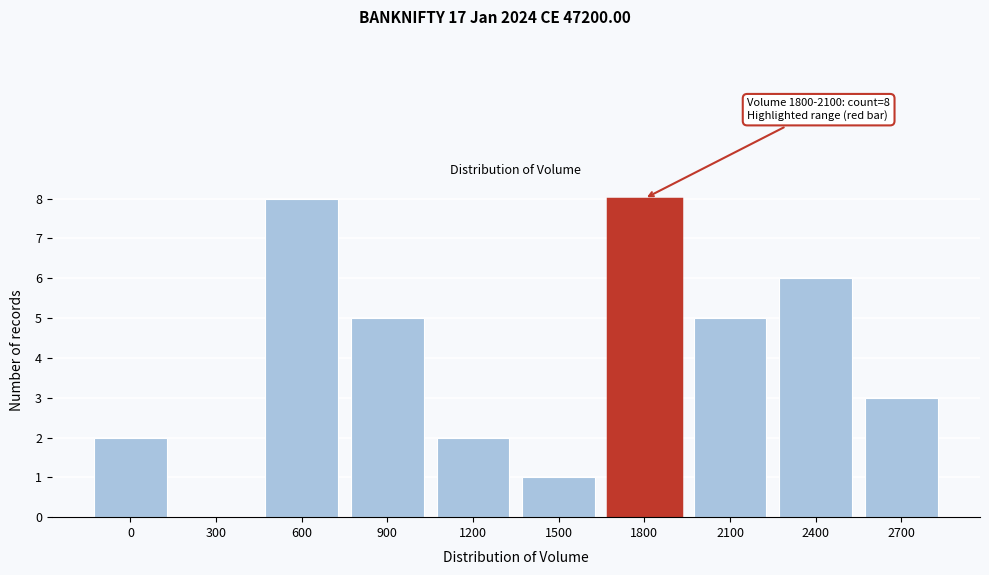

Reading left to right, extract all data points from this chart.

0=2	300=0	600=8	900=5	1200=2	1500=1	1800=8	2100=5	2400=6	2700=3